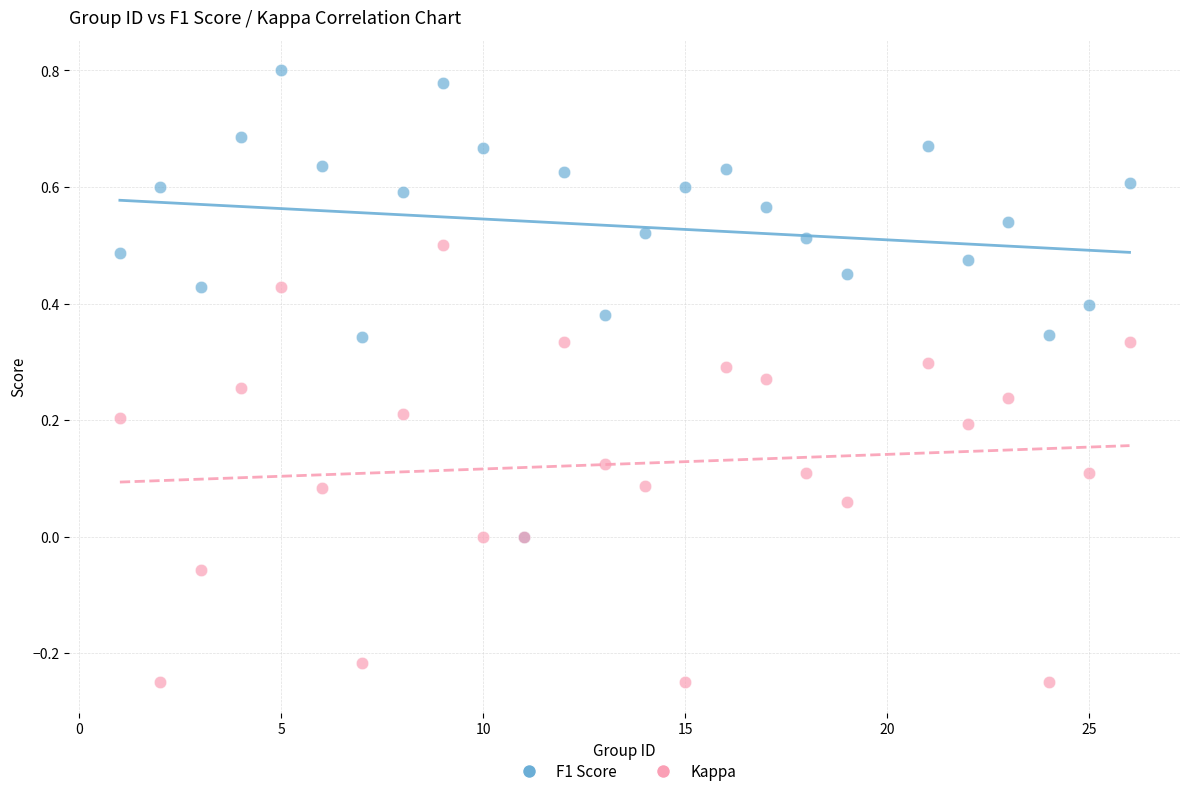

Which series contains the lowest Y value?

Kappa